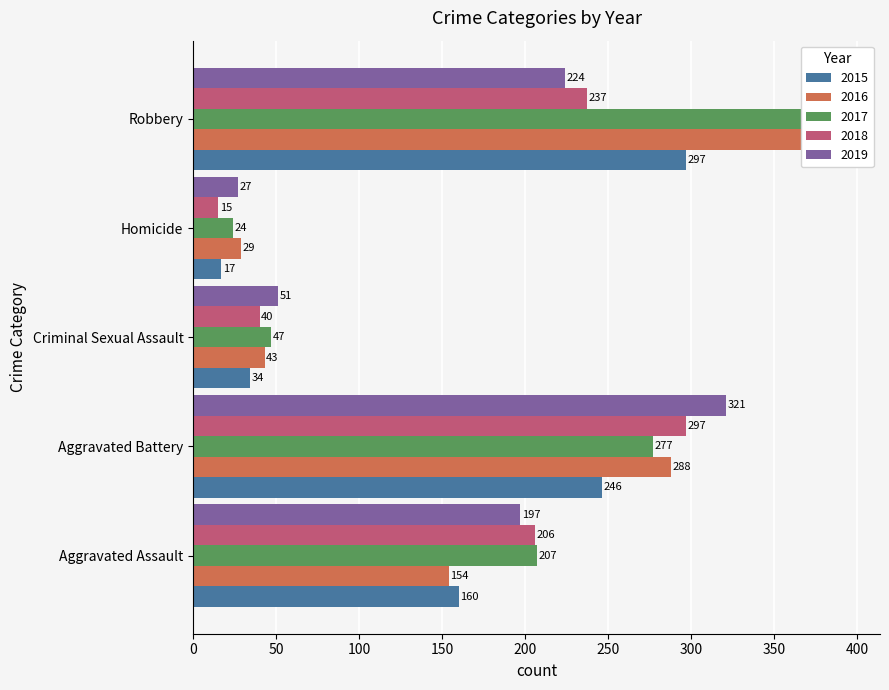

What is the sum of all 2015 values?

754